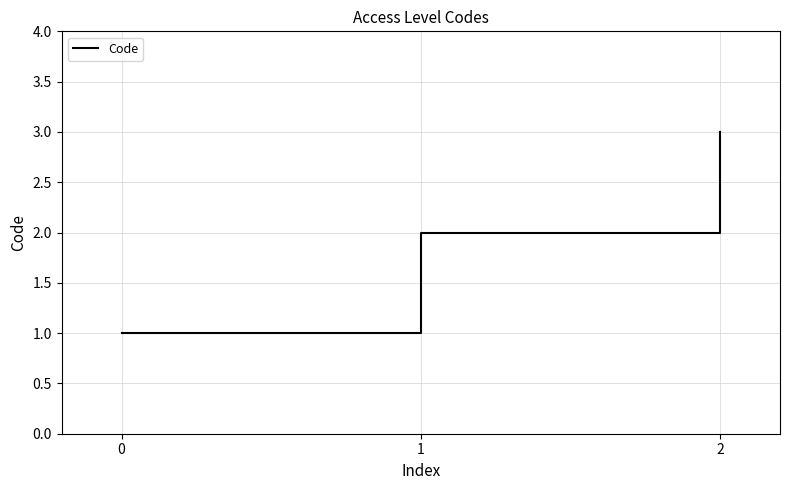

The value at 2 is 3. True or false?

True